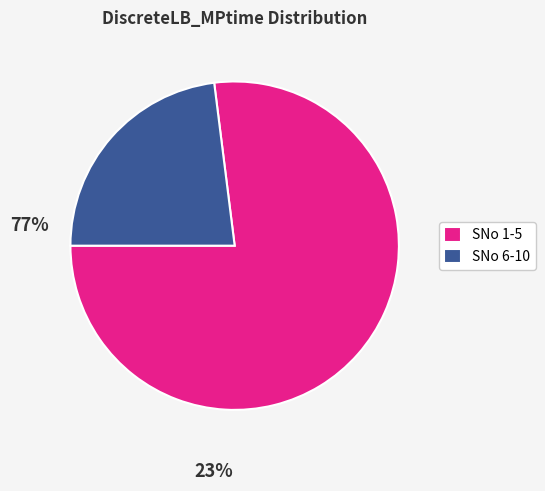

Which has a higher value, SNo 6-10 or SNo 1-5?

SNo 1-5